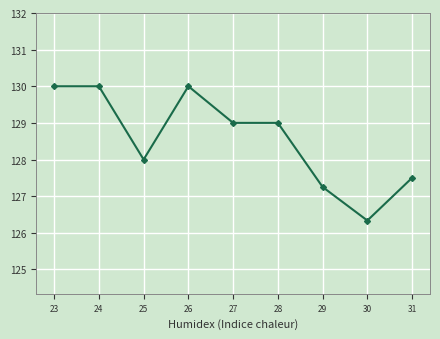

What is the sum of the values at 24 and 30?

256.3